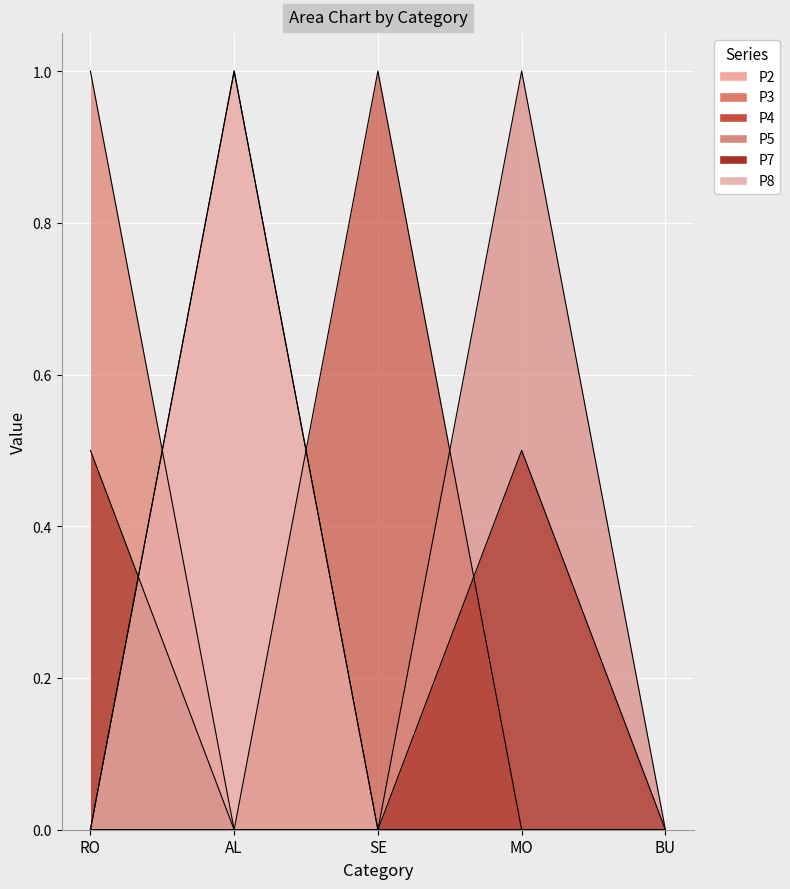

Where is the first local maximum for P2?

AL